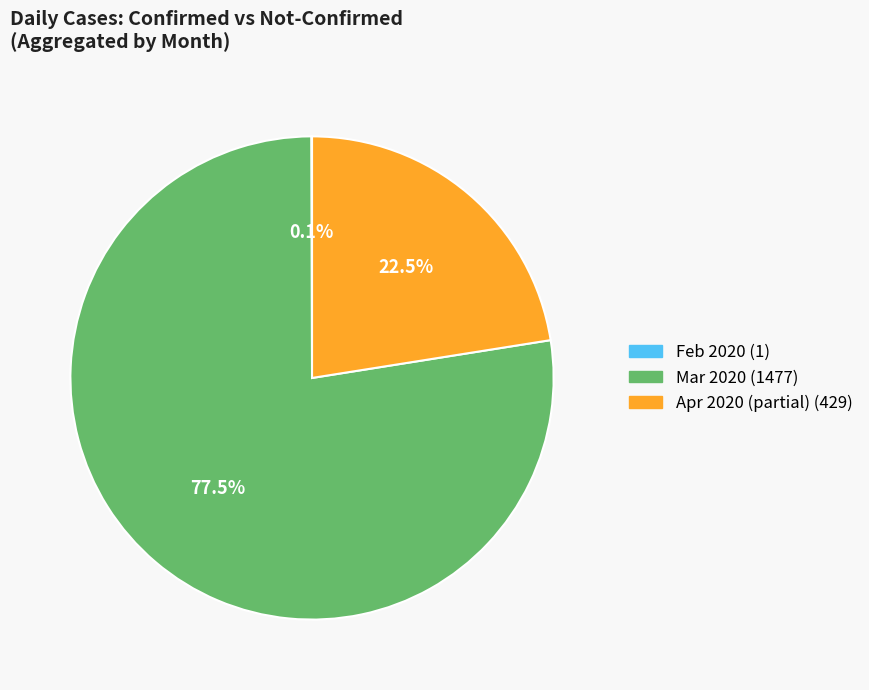

Does any single category account for the majority?

Yes